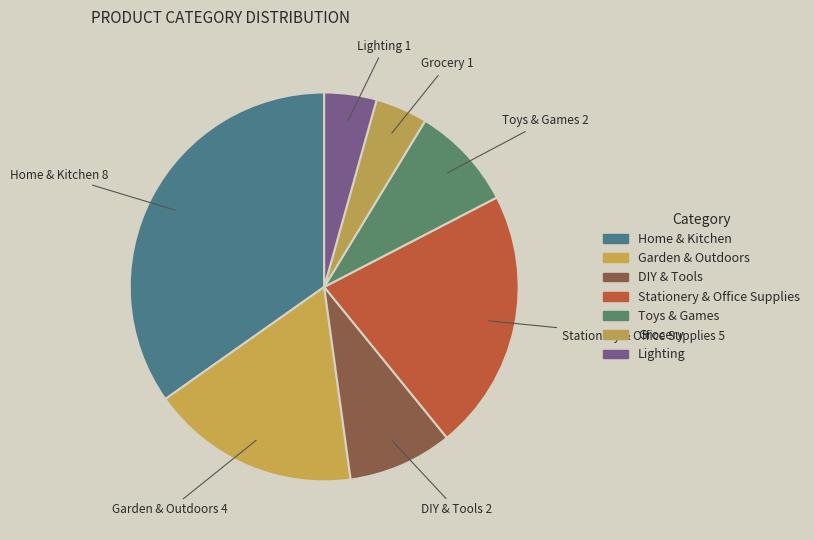

Is there any slice that represents more than half of the pie?

No